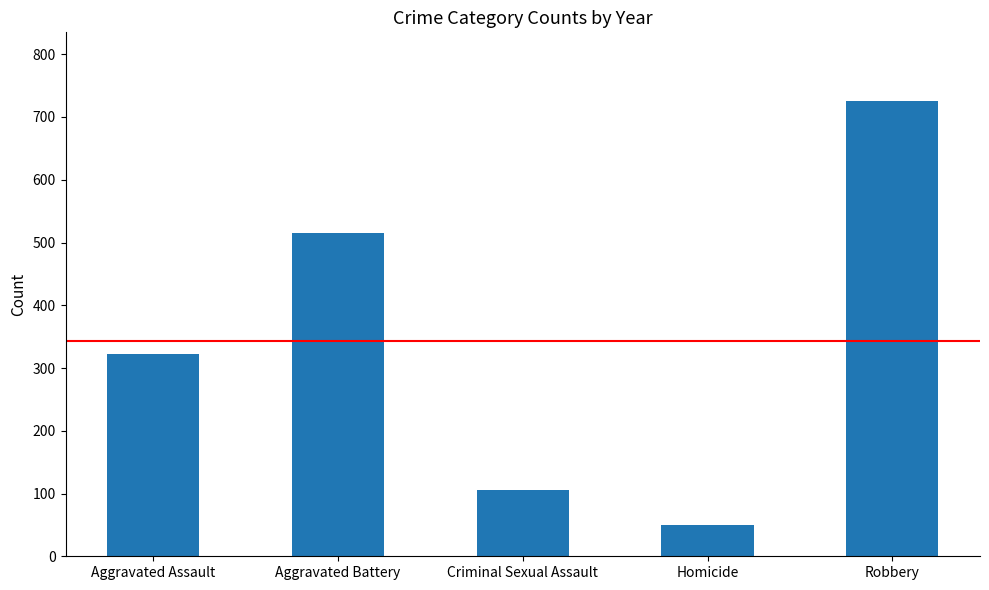

The value at Robbery is 726. True or false?

True